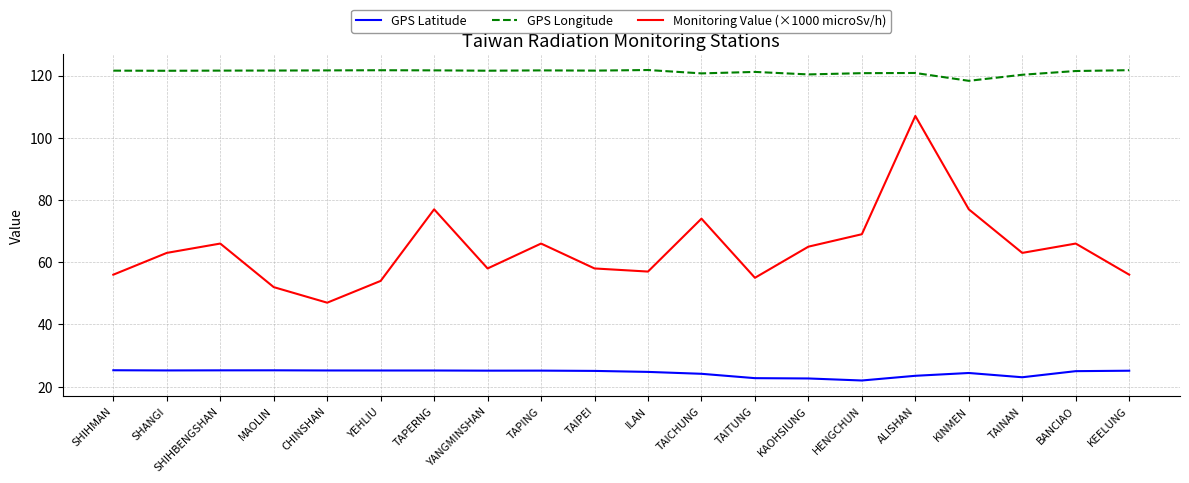

List the series in order of their peak value, highest first.

GPS Longitude, Monitoring Value (×1000 microSv/h), GPS Latitude